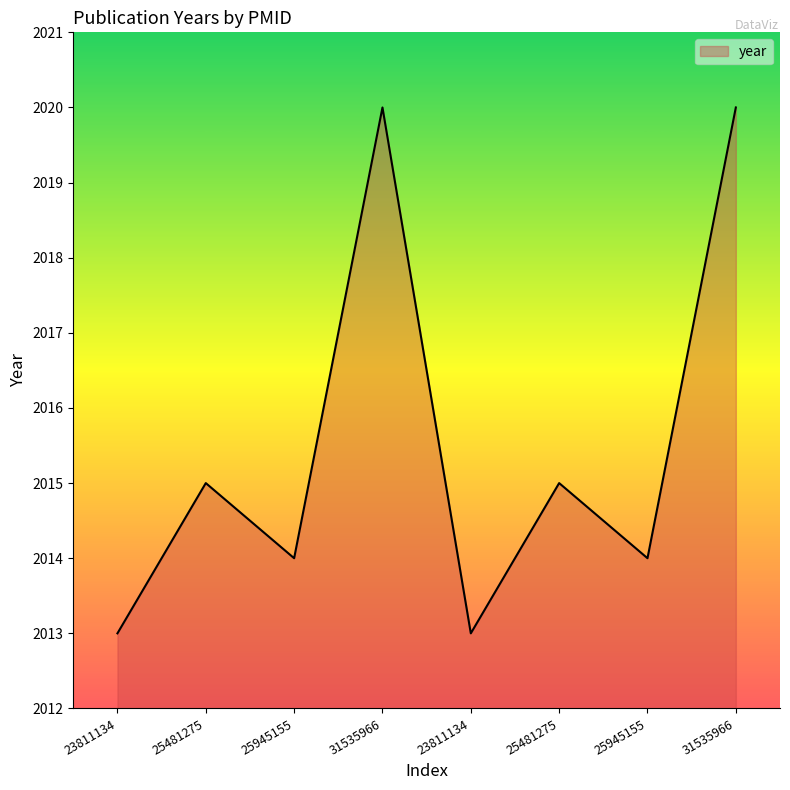

How many lines are shown in the chart?

1